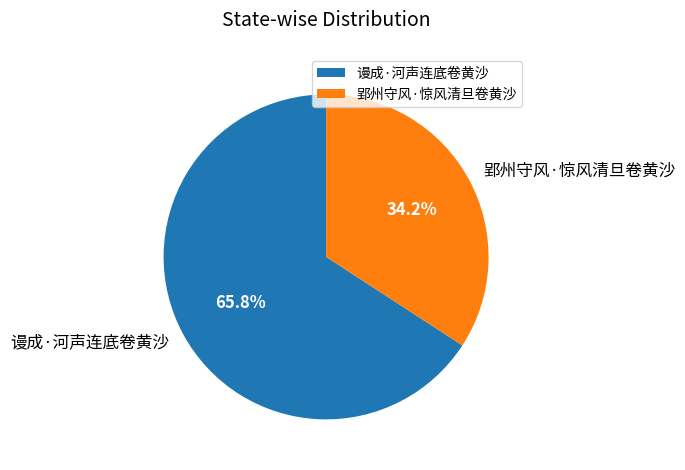

True or false: 谩成·河声连底卷黄沙 accounts for 66% of the total.

True